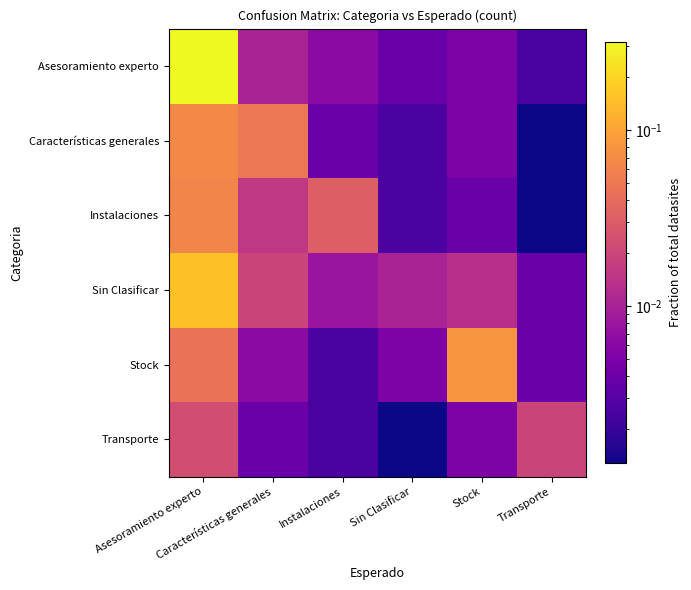

Rank the series by their maximum value, from highest to lowest.

Asesoramiento experto, Sin Clasificar, Stock, Características generales, Instalaciones, Transporte